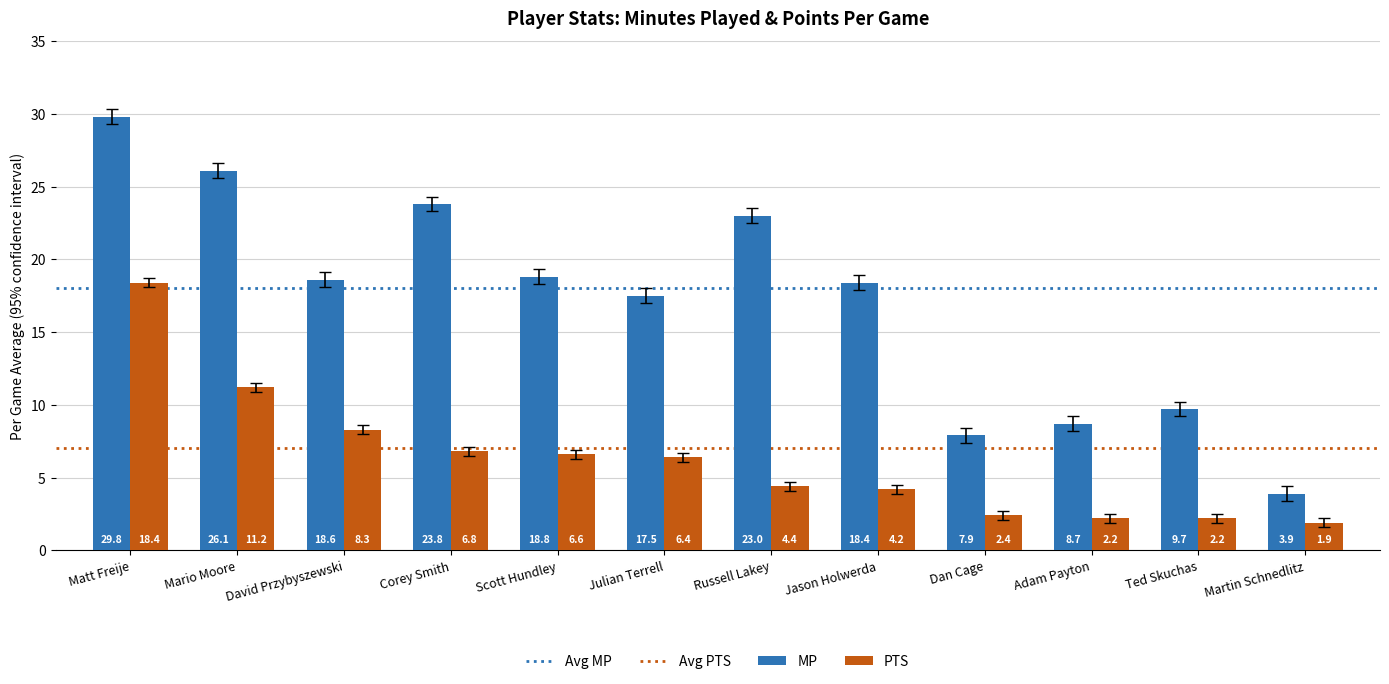

How many values in the PTS series are below 6?

6